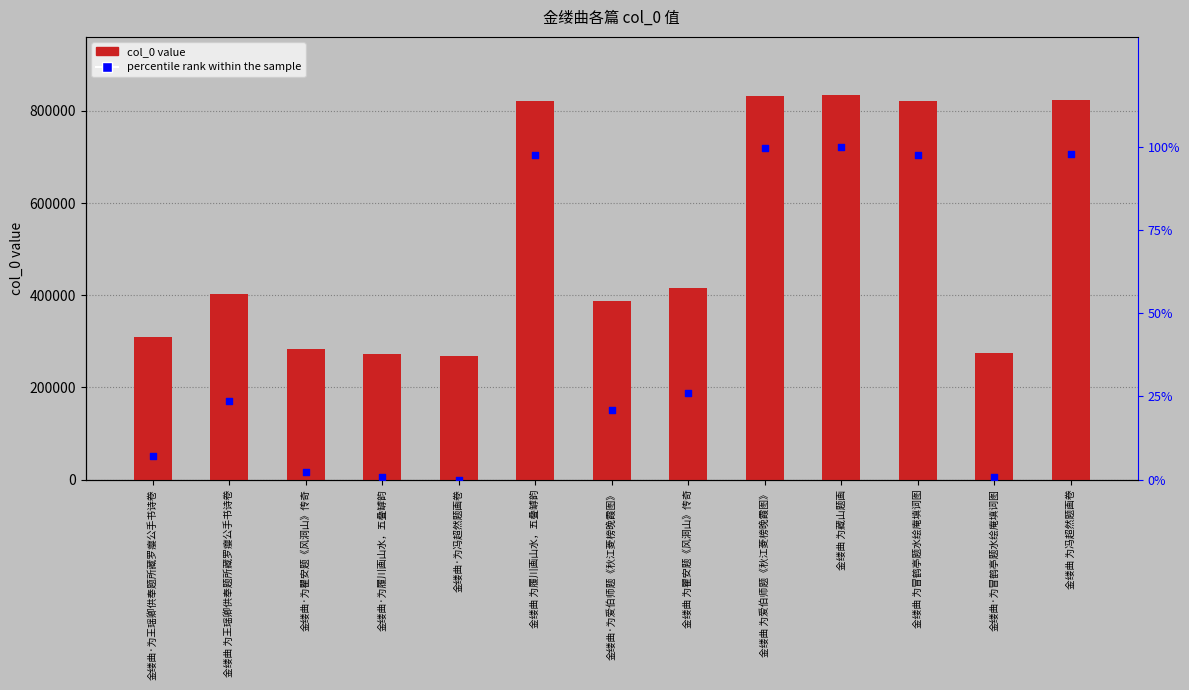

Which series reaches the minimum Y coordinate?

percentile rank within the sample